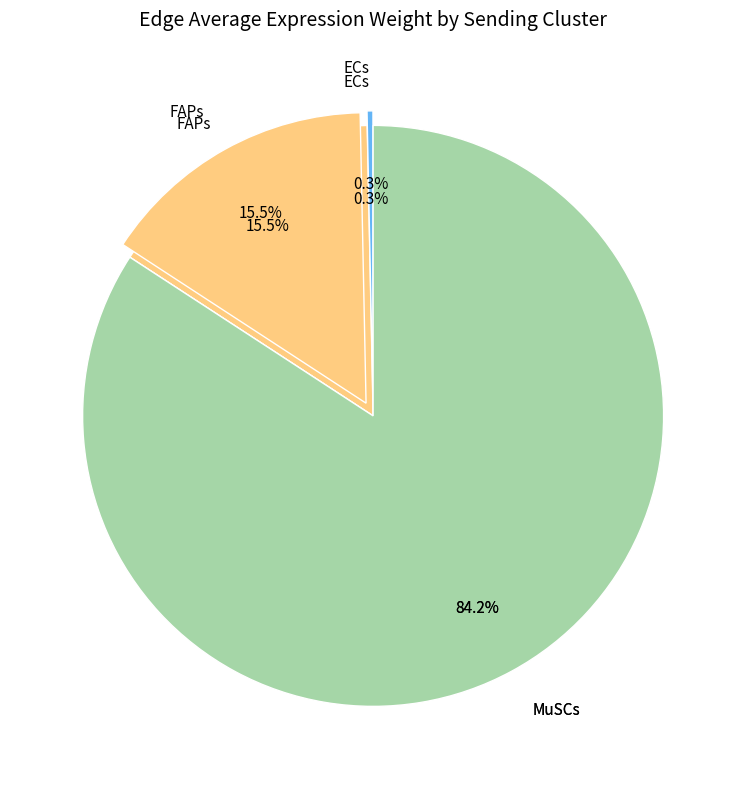

Which slice represents more than half of the pie?

MuSCs